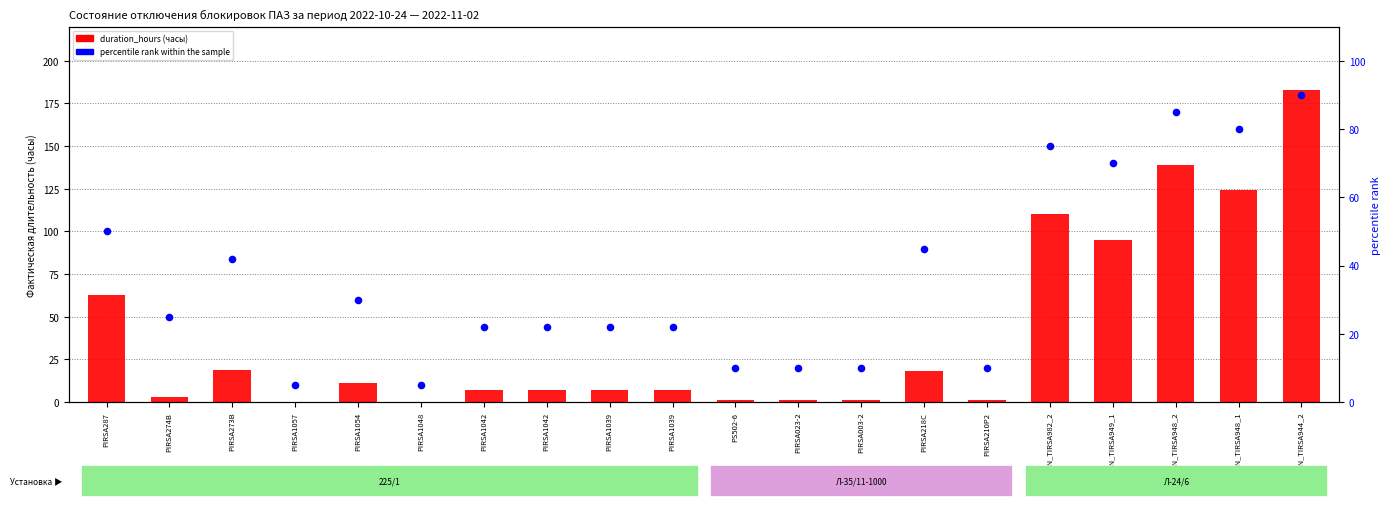

Is the value of percentile rank within the sample at PIRSA1042 greater than the value of duration_hours at AN_TIRSA944_2?

No